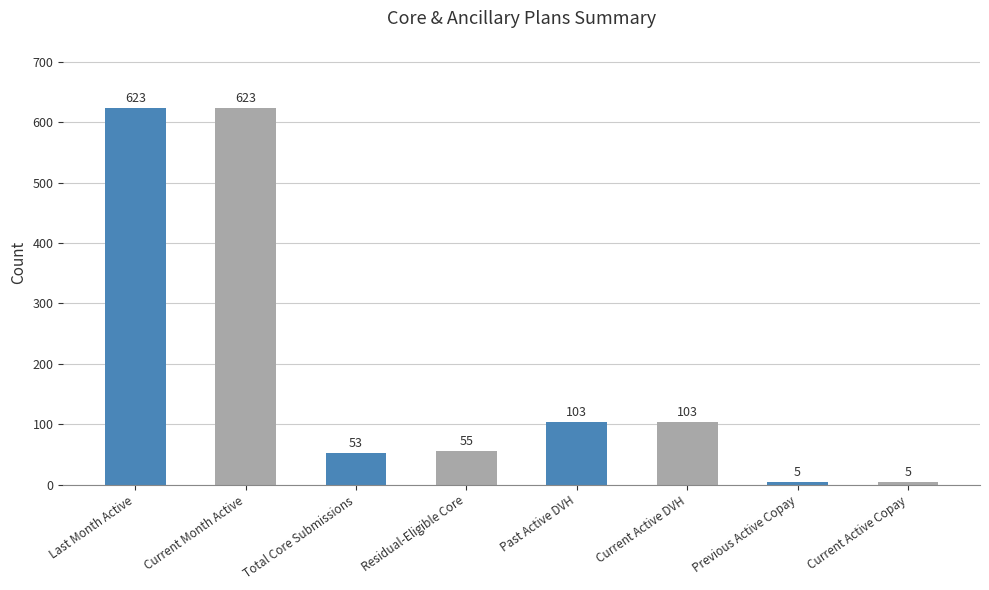

Reading left to right, what are all the values shown in this chart?

Last Month Active=623	Current Month Active=623	Total Core Submissions=53	Residual-Eligible Core=55	Past Active DVH=103	Current Active DVH=103	Previous Active Copay=5	Current Active Copay=5